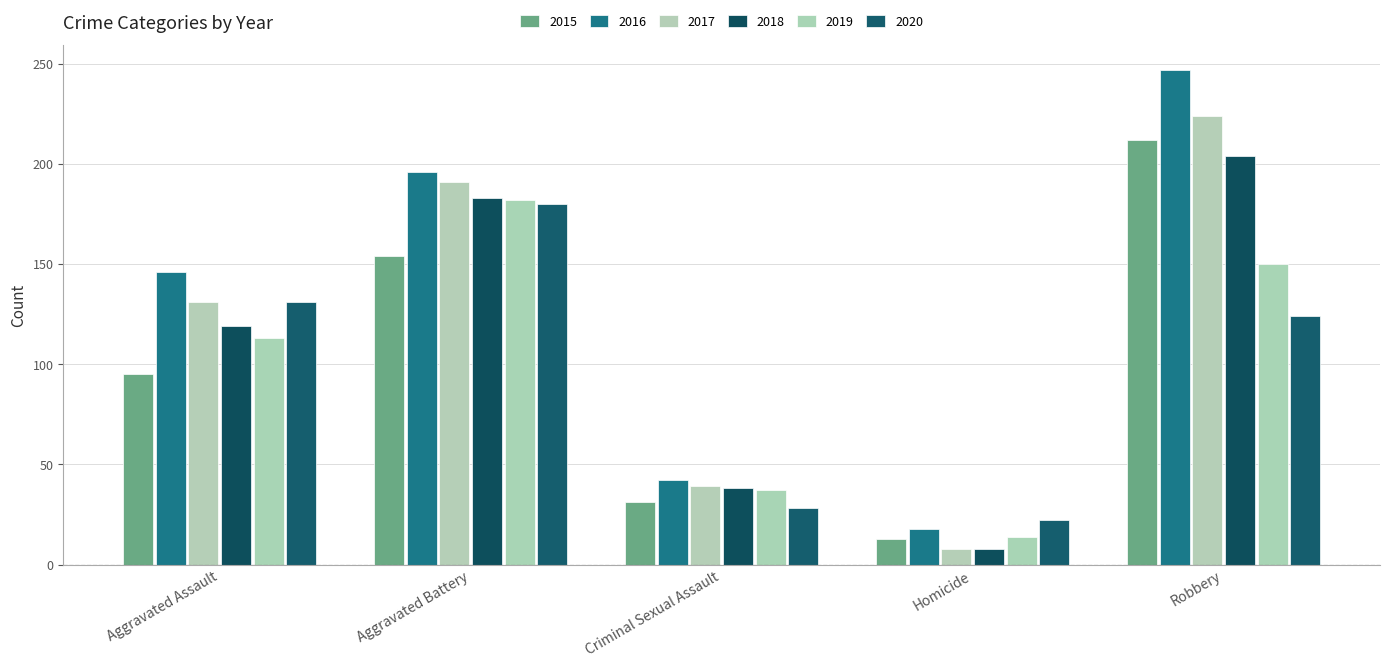

What is the total value across all series at Aggravated Battery?

1086